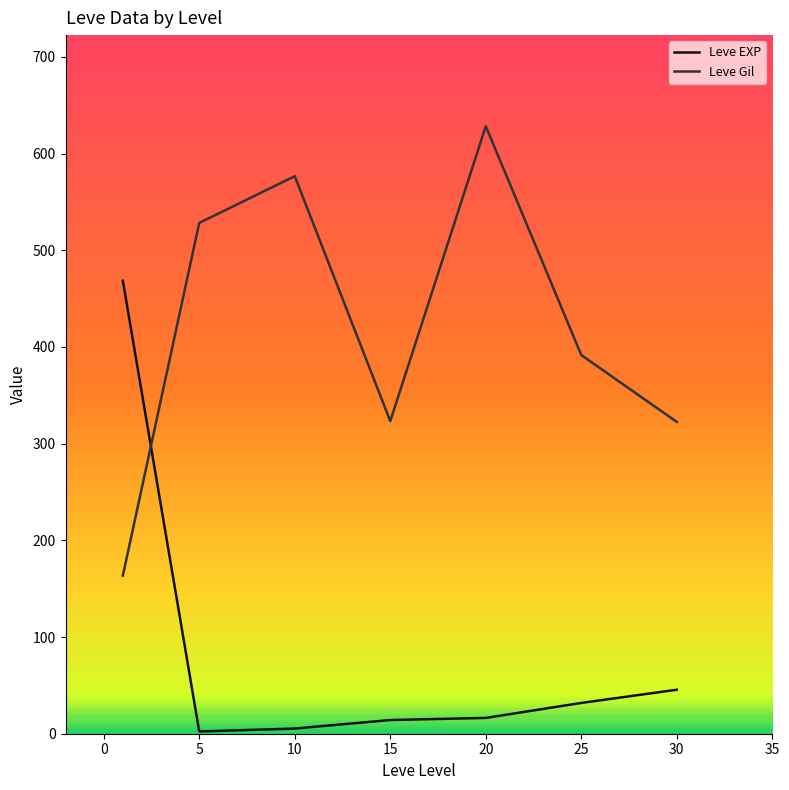

What is the maximum value for Leve EXP?

468.5